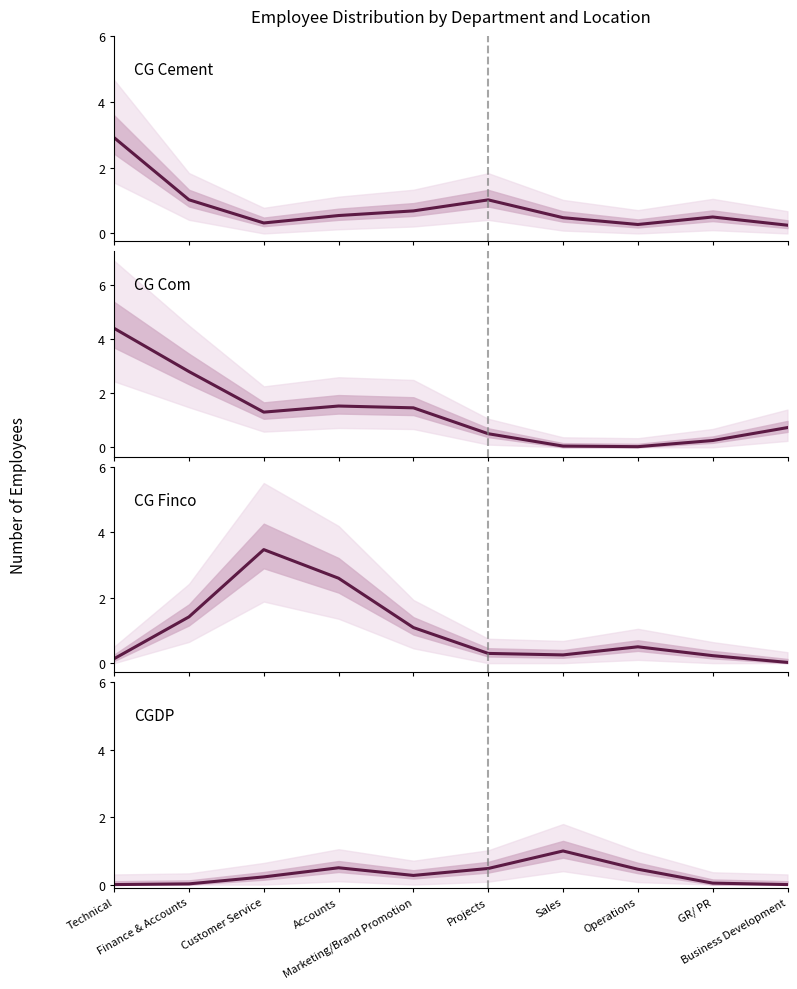

Is it true that CG Finco equals 0.8 at Finance & Accounts?

False